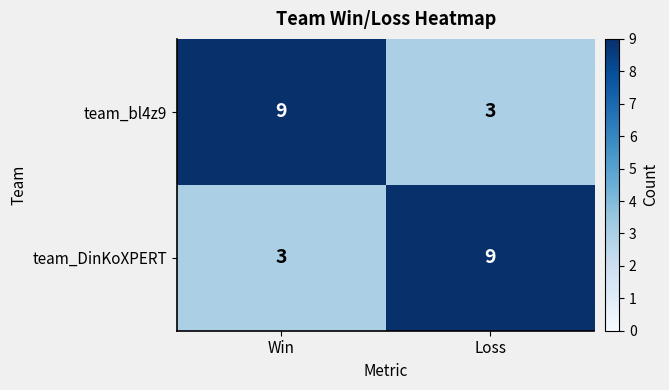

What is the sum of the team_bl4z9 values at Loss and Win?

12